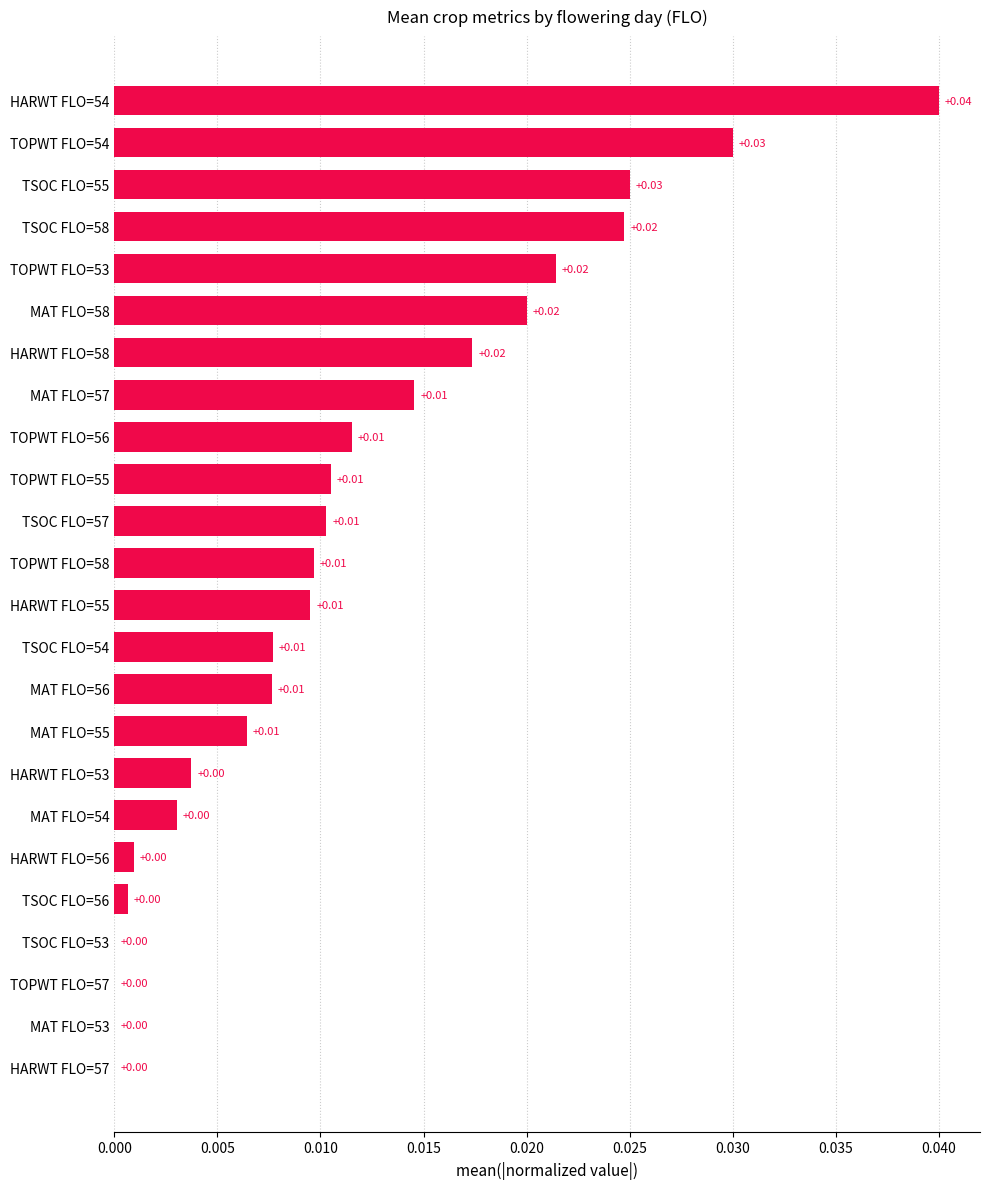

Which category has the highest value across all series?

HARWT FLO=54